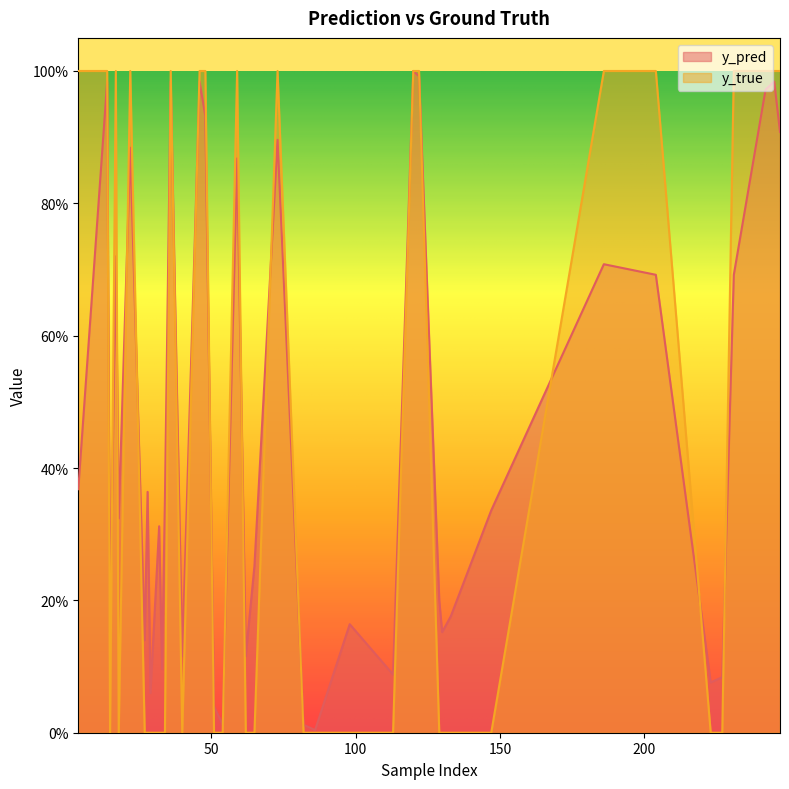

How many data points does each series have?

40